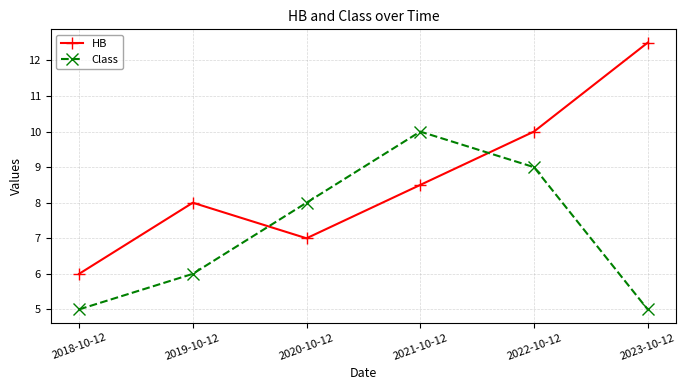

How many lines are shown in the chart?

2